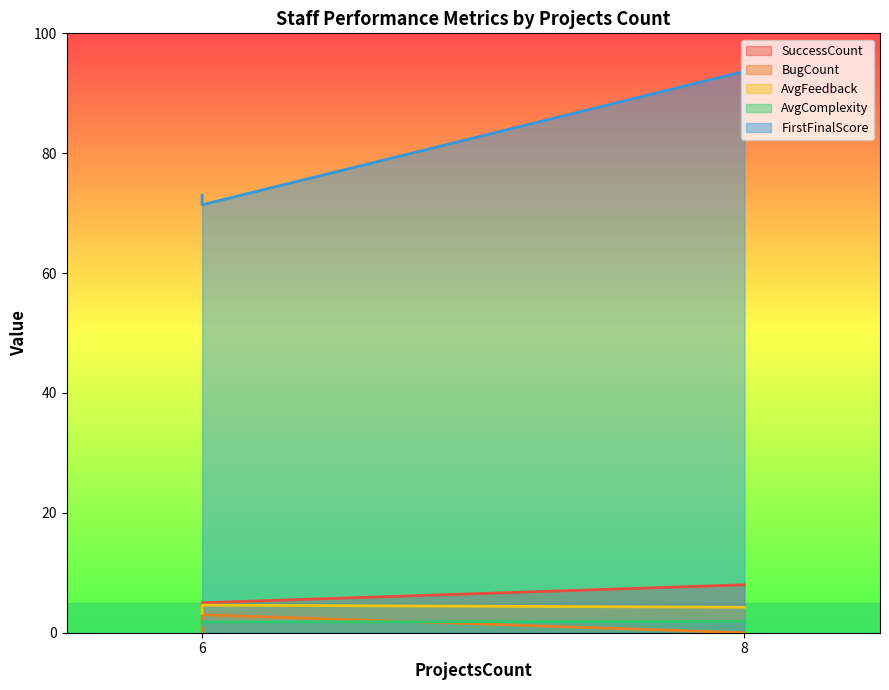

What is the spread (max minus min) of values at 6?

73.0